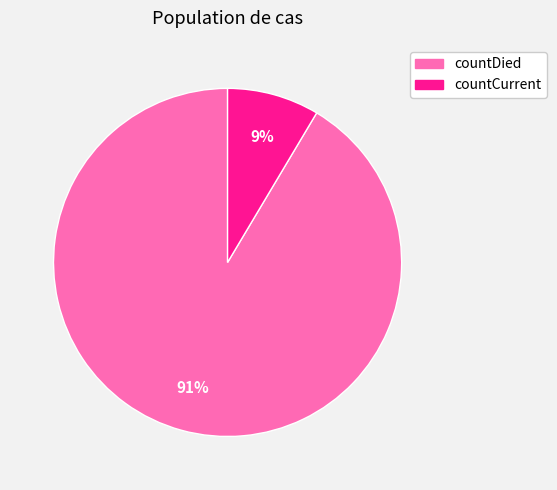

Which has a higher value, countDied or countCurrent?

countDied